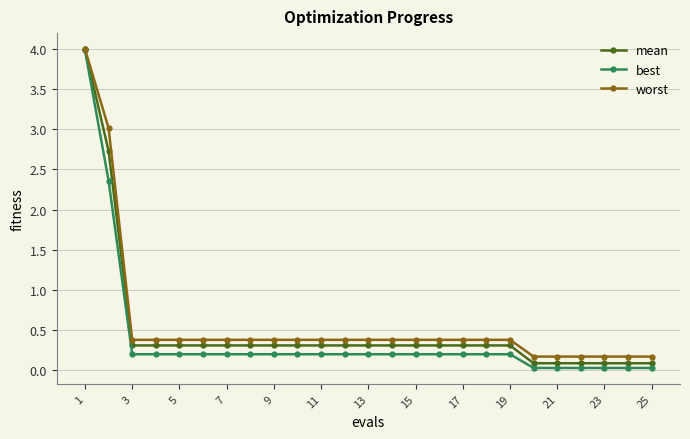

What is the highest value of the worst series?

4.0